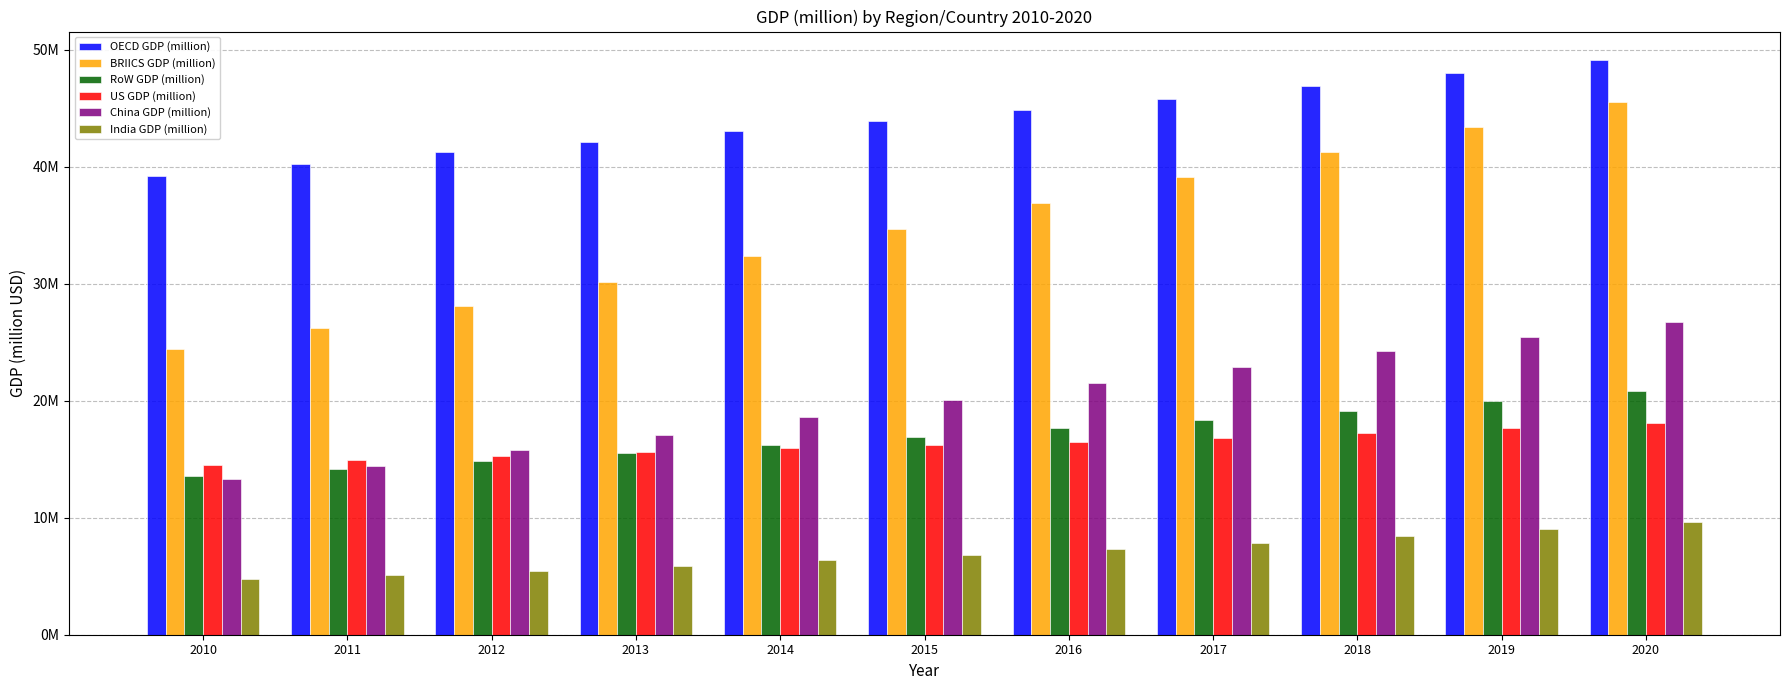

Does the chart contain stacked bars?

No